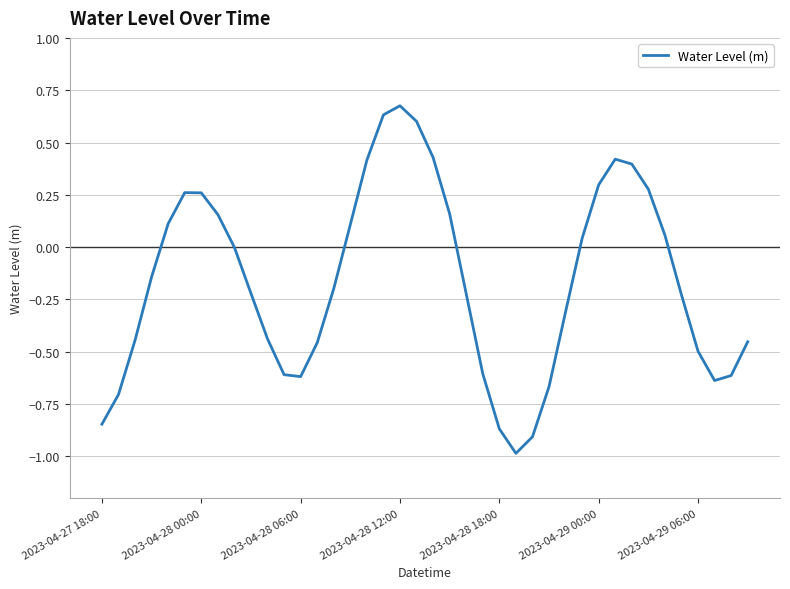

What is the difference between the maximum and minimum values?

1.7